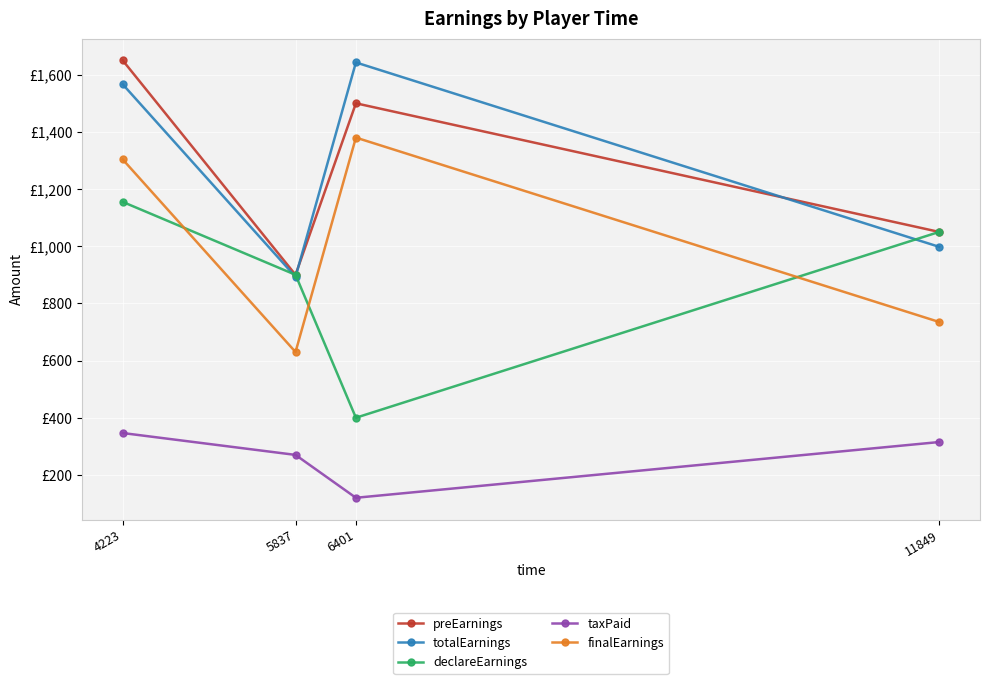

Is this an area chart (filled region under the line)?

No